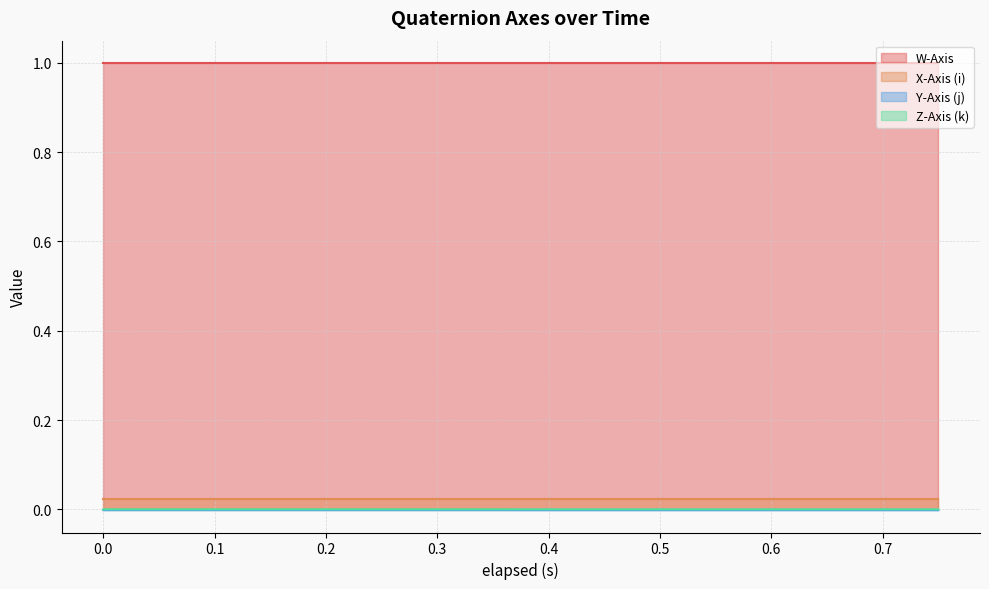

What is the greatest value displayed?

1.0